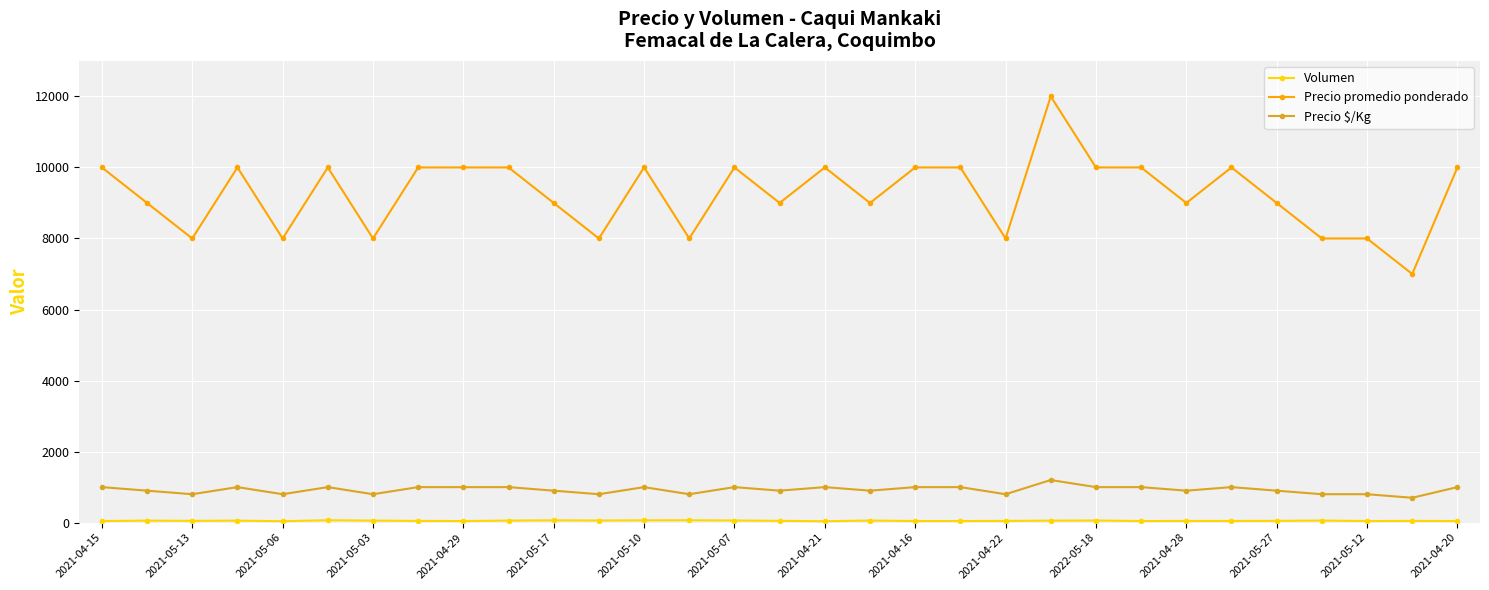

True or false: Precio promedio ponderado and Precio $/Kg intersect in this chart.

False